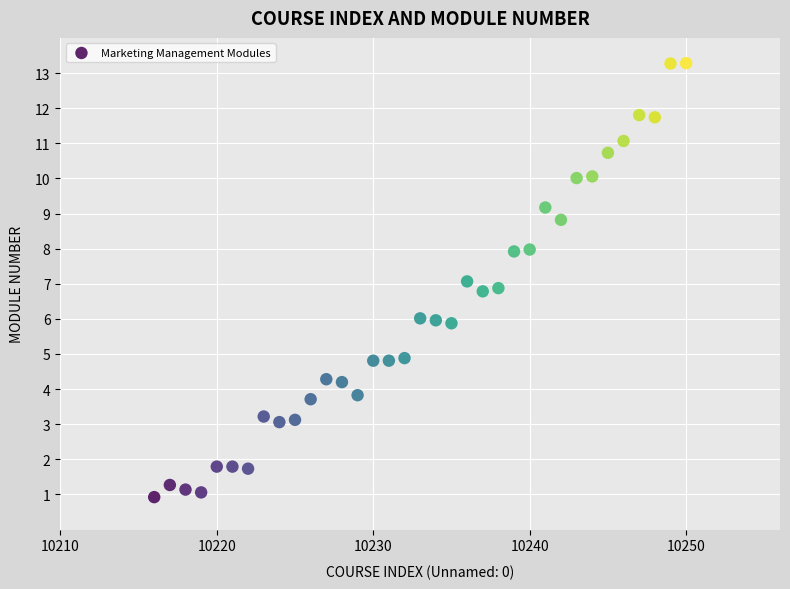

What is the range of Y values (max minus min)?

12.4